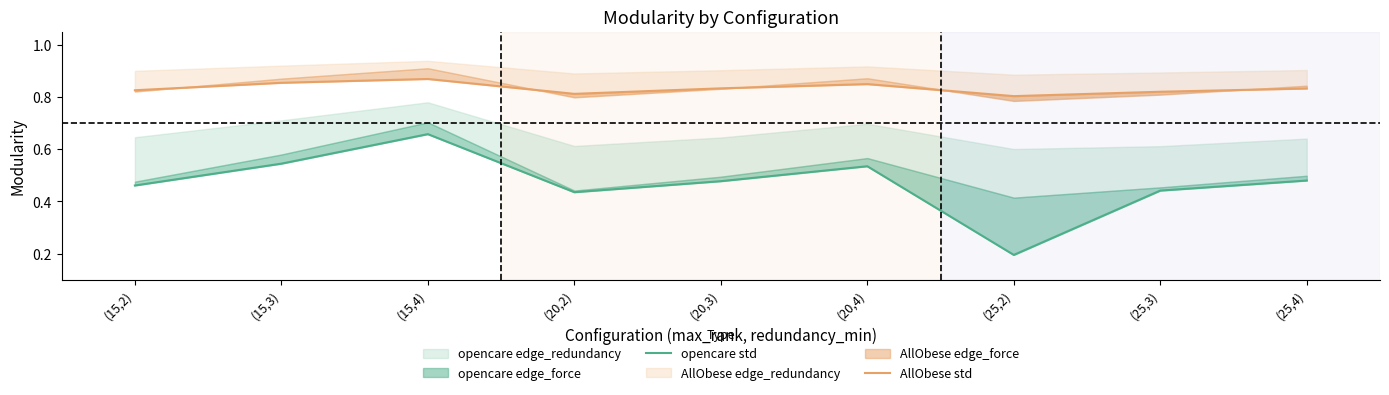

What is the sum of the AllObese std values at (20,2) and (25,2)?

1.6